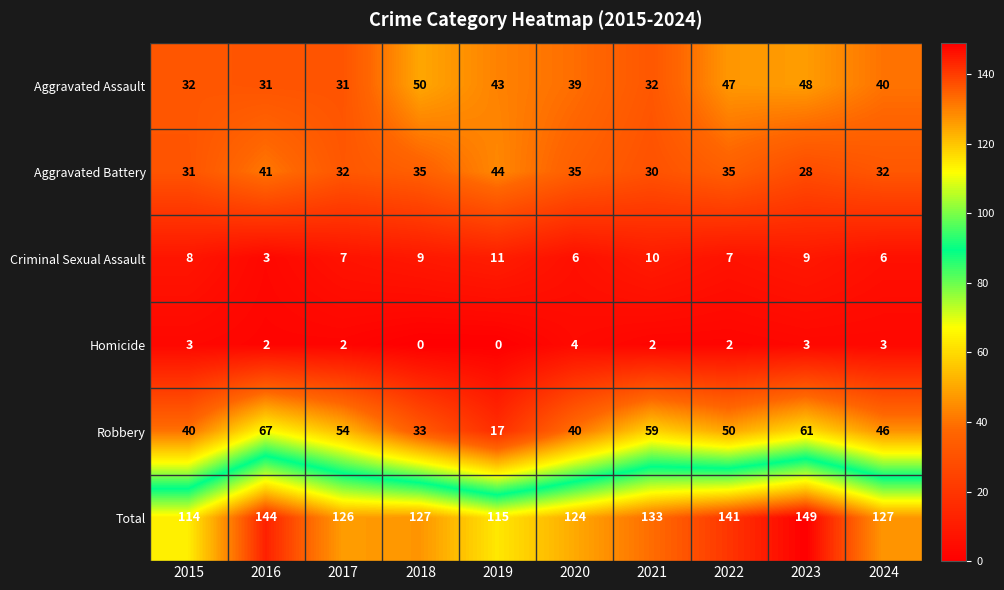

What is the difference between the maximum and second lowest values in the Aggravated Assault series?

19